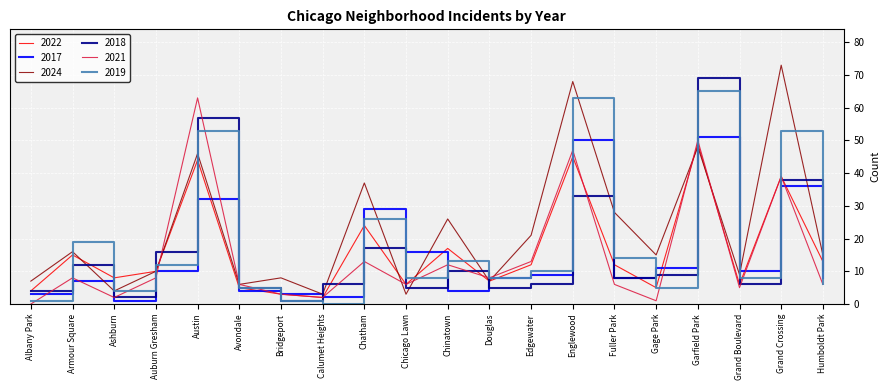

True or false: 2024 has a value of 73 at Grand Crossing.

True